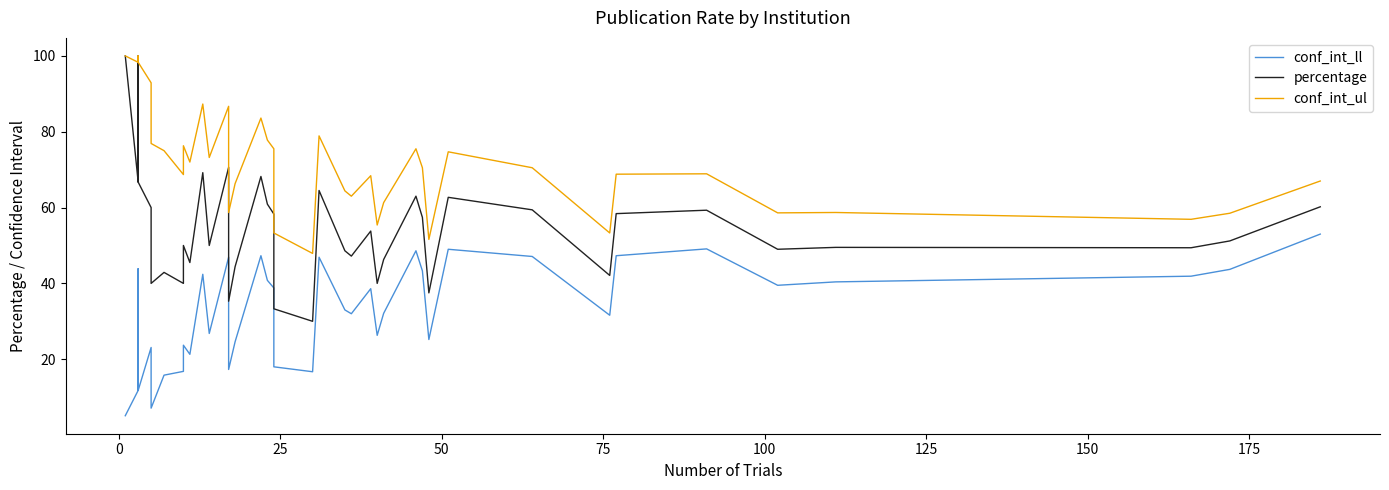

Count the number of data series in this chart.

3